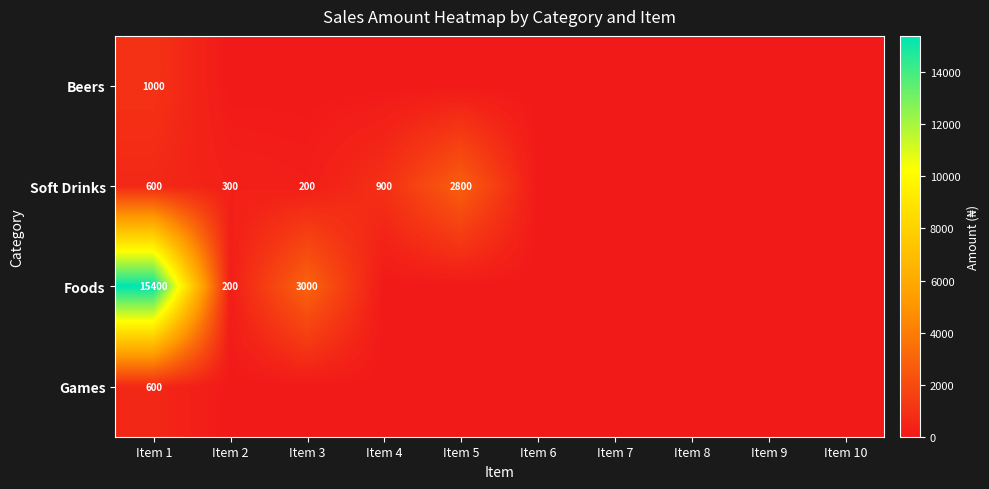

What is the average value of the Beers series?

100